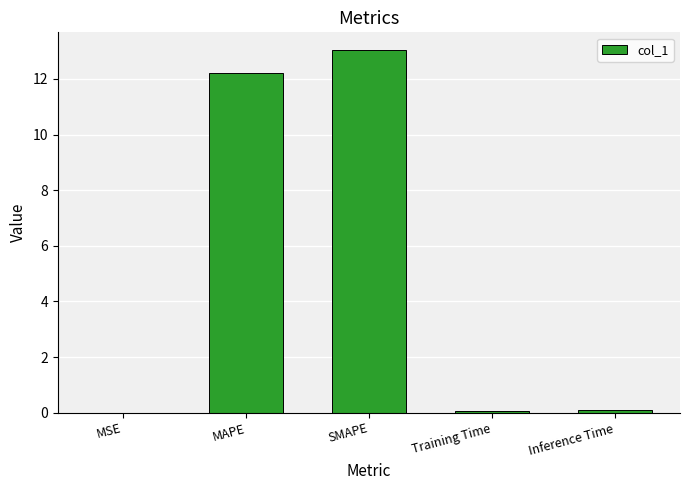

What is the change in value from MAPE to SMAPE?

+0.8